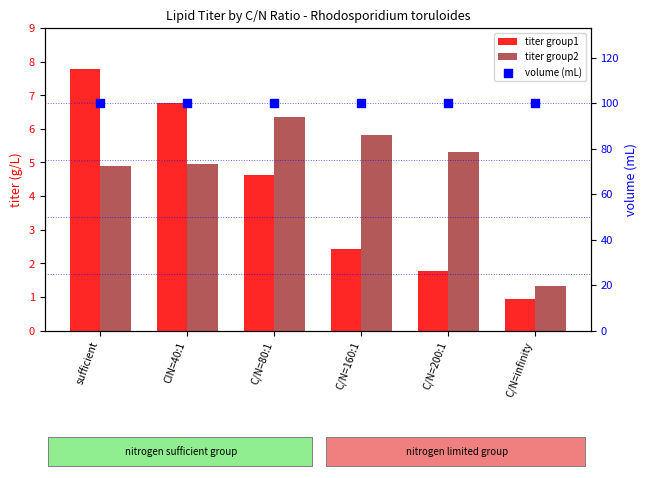

Is the value of titer group2 at C/N=200:1 greater than the value of volume (mL) at C/N=80:1?

No